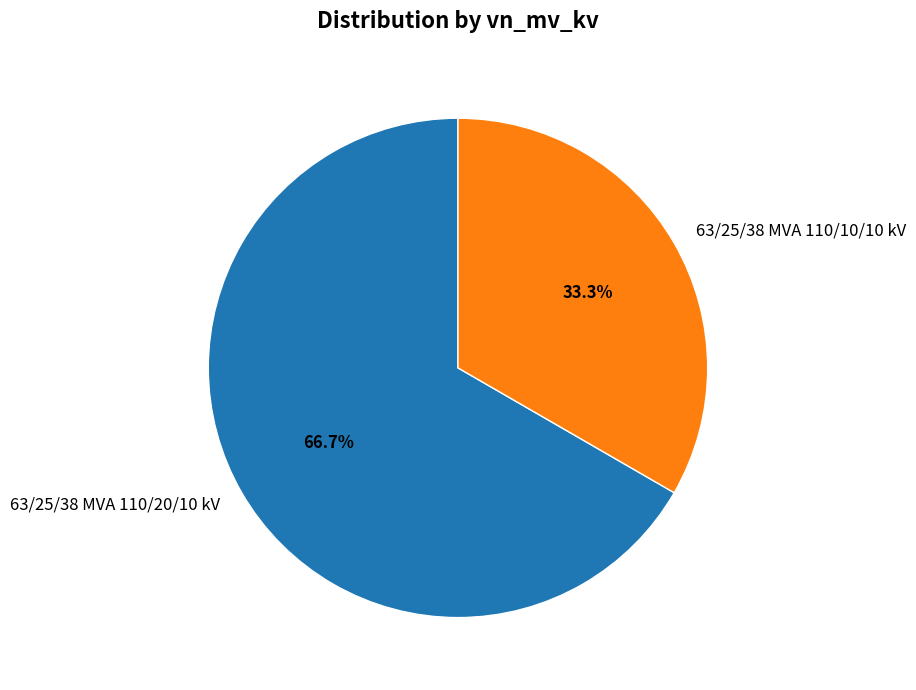

What is the ratio of the value at 63/25/38 MVA 110/20/10 kV to the value at 63/25/38 MVA 110/10/10 kV?

2.0